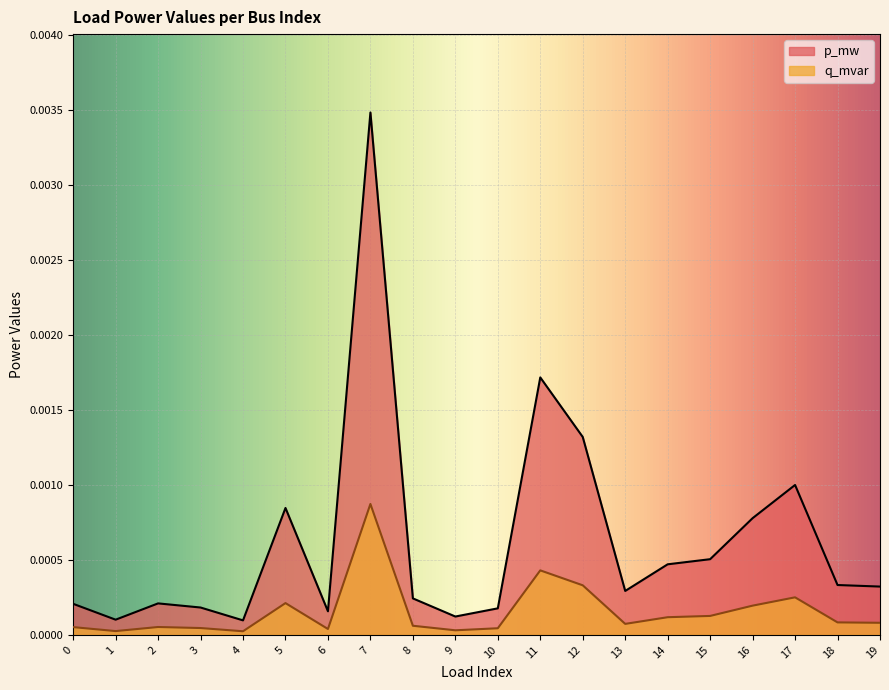

True or false: q_mvar has more than 0 points higher than both neighbors.

True